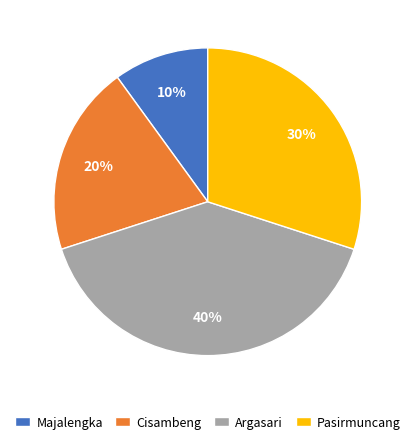

To the nearest percent, what percentage of the pie is Pasirmuncang?

30%